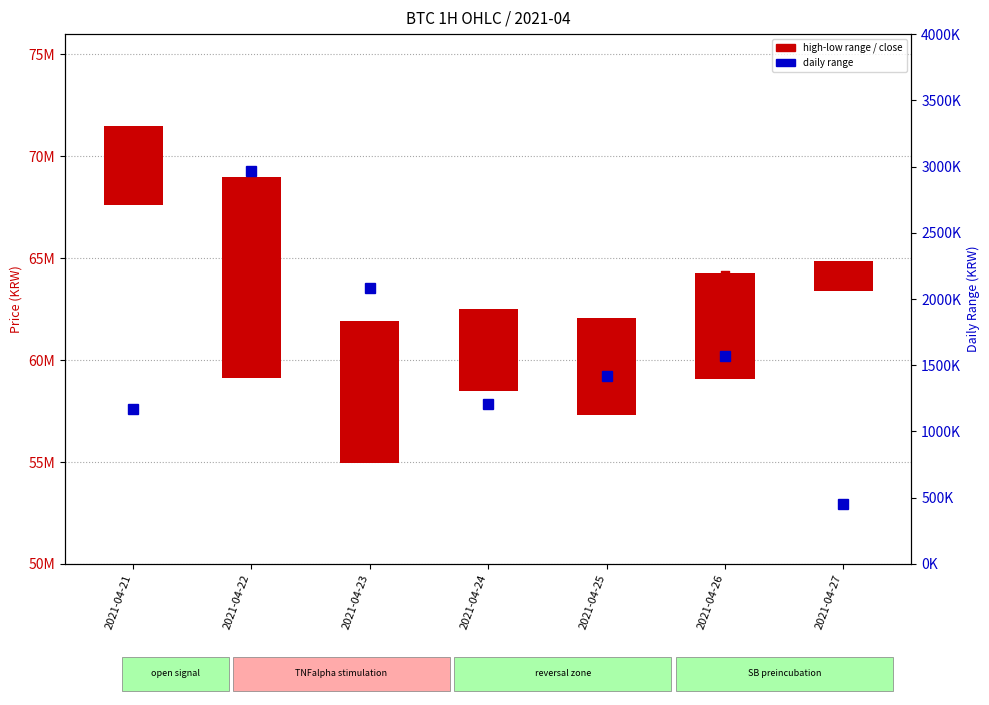

At which category is the sum across all series the highest?

2021-04-21